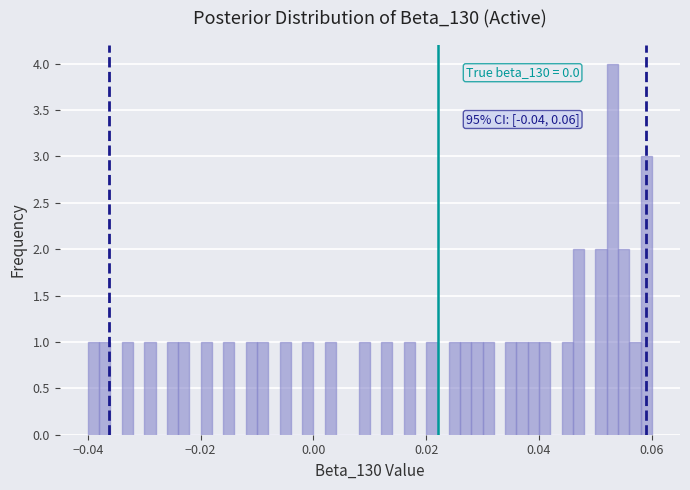

Read against the x-axis, roughly where is the centre of the tallest bar?

0.054